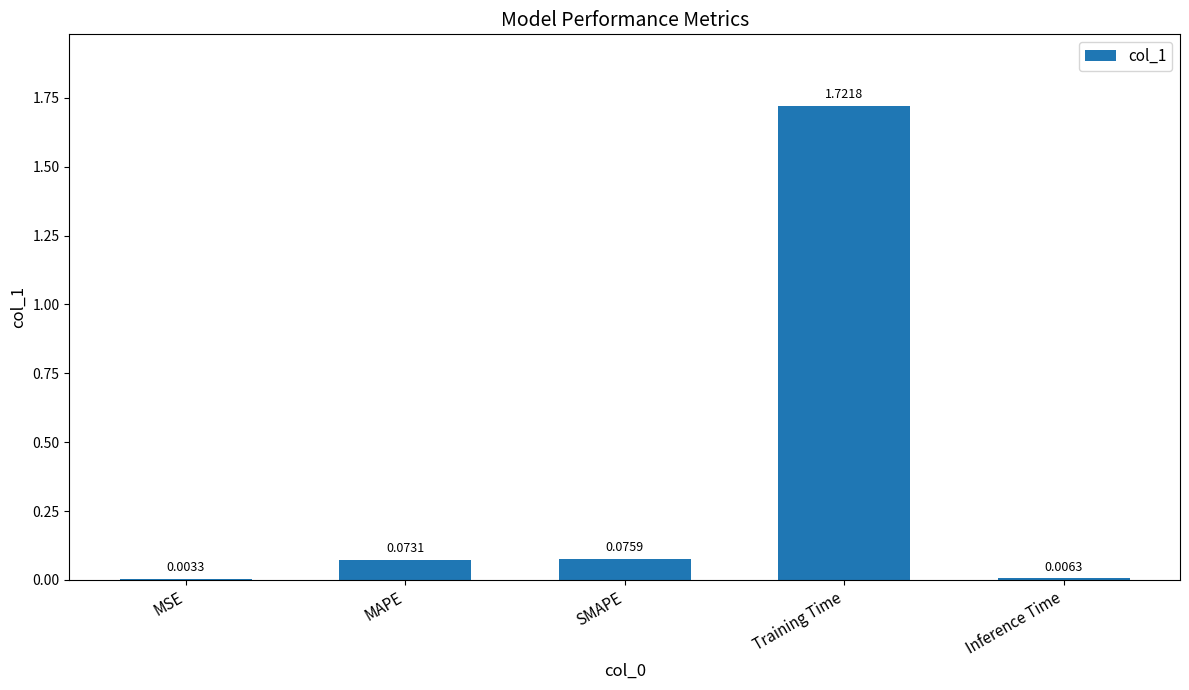

At which label is the value closest to 0?

MSE